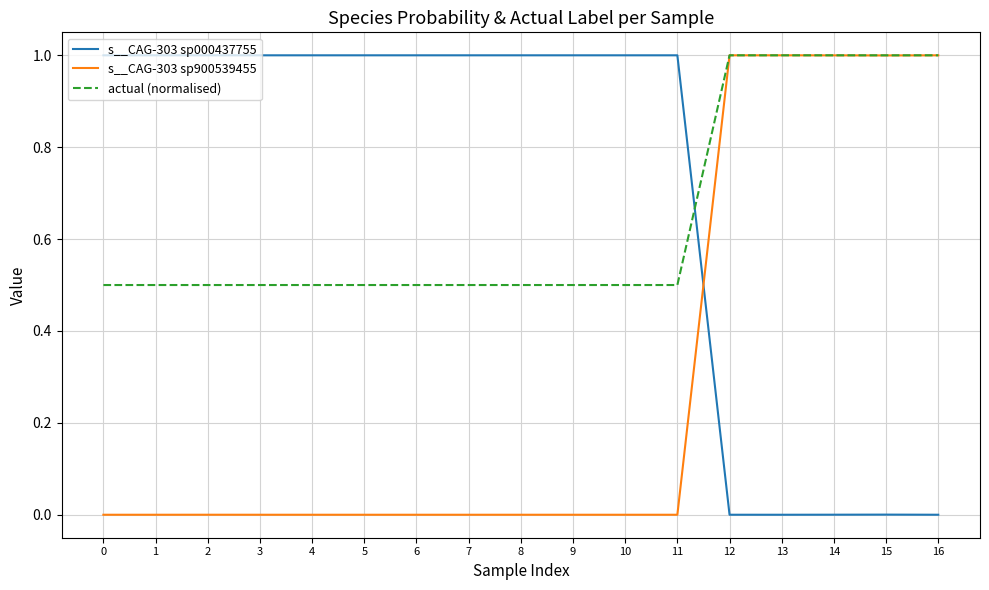

What is the maximum value for s__CAG-303 sp900539455?

1.0